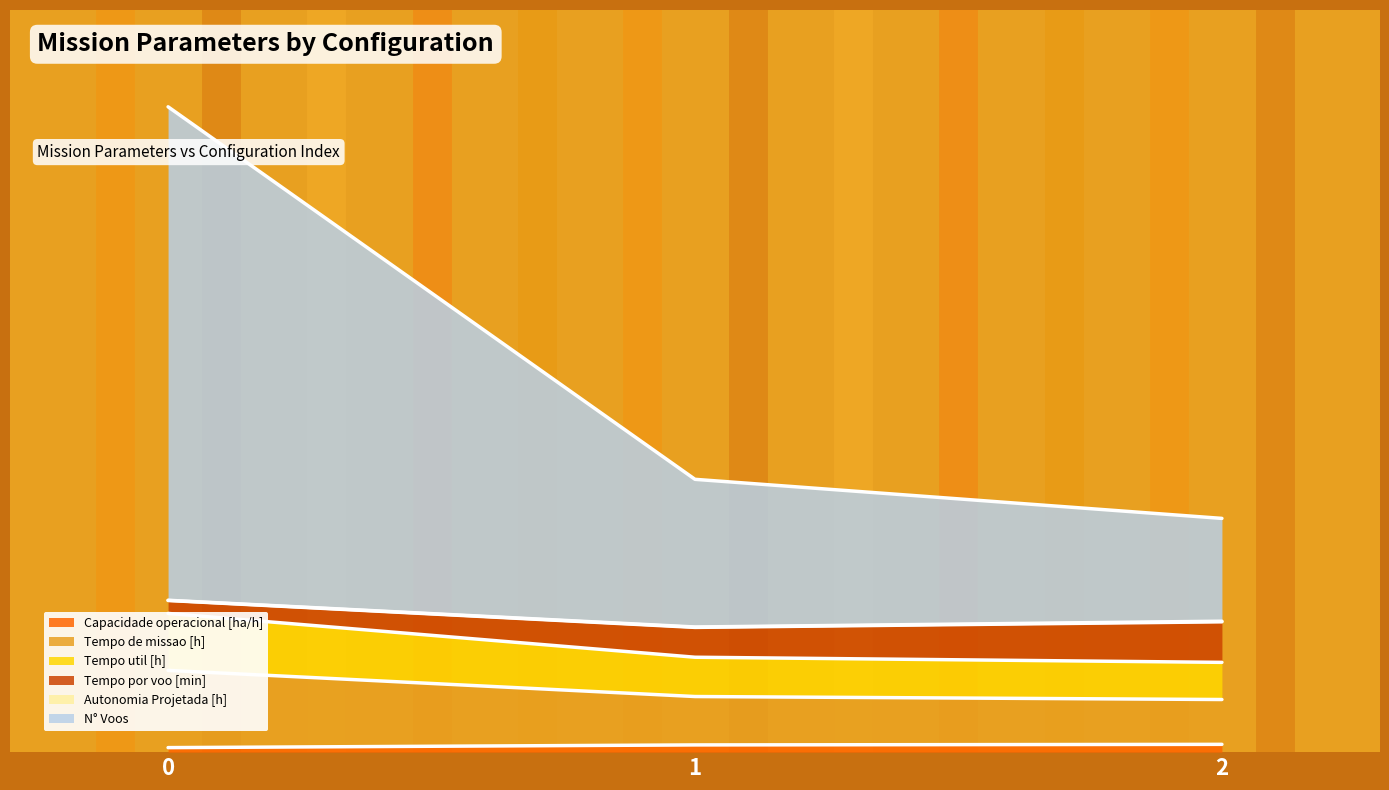

Rank the categories by Capacidade operacional [ha/h] value from highest to lowest.

2, 1, 0